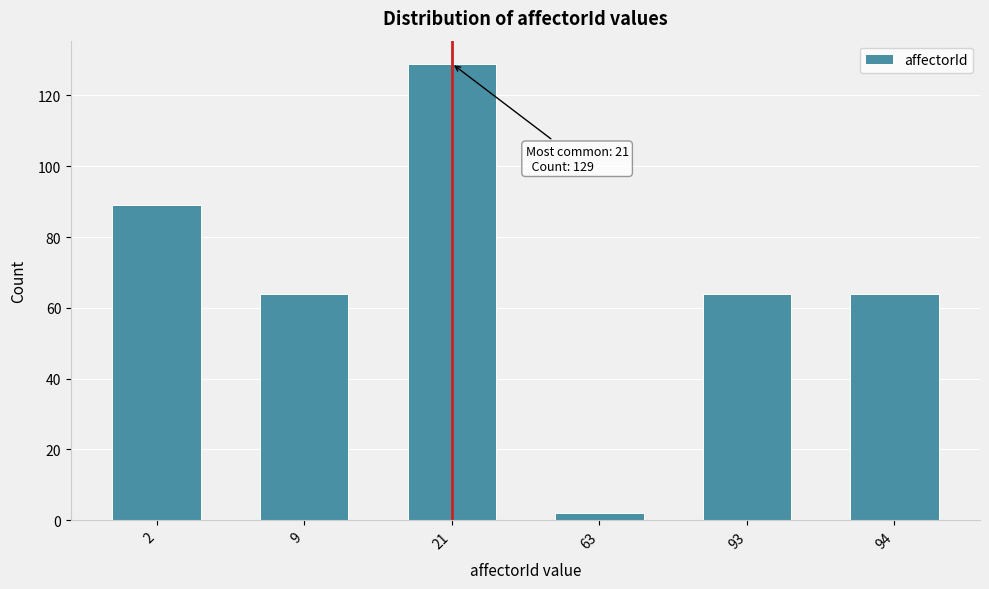

Reading left to right, list all the values displayed in this chart.

2=89	9=64	21=129	63=2	93=64	94=64